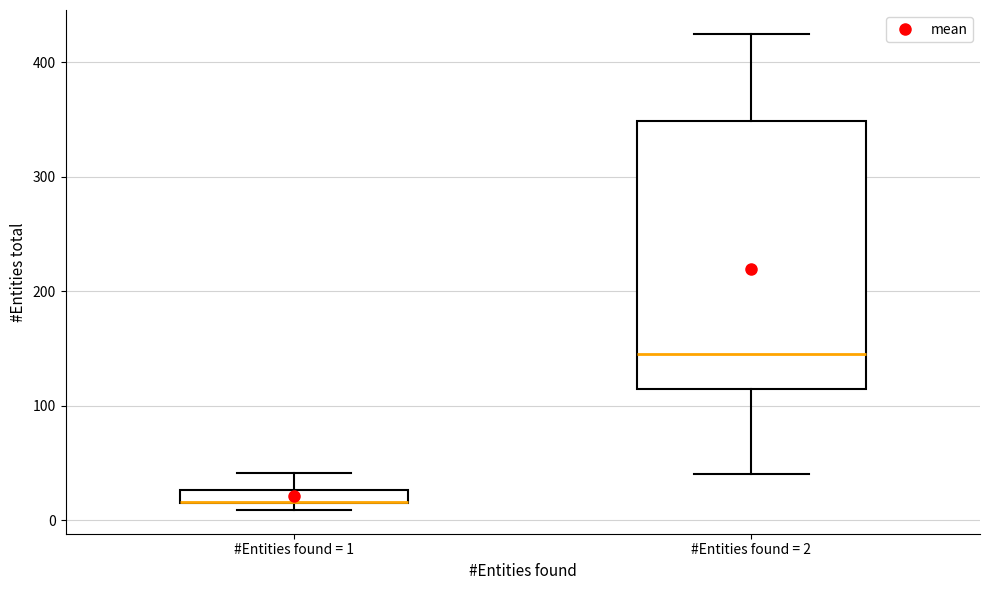

Which box is the tallest, from its lower edge to its upper edge?

#Entities found = 2